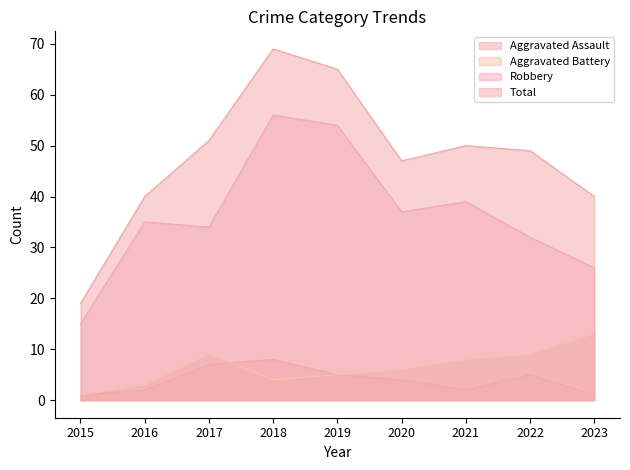

Reading right to left, what are all the values shown in this chart?

Aggravated Assault: 1	5	2	4	5	8	7	2	1
Aggravated Battery: 13	9	8	6	5	4	9	3	1
Robbery: 26	32	39	37	54	56	34	35	15
Total: 40	49	50	47	65	69	51	40	19